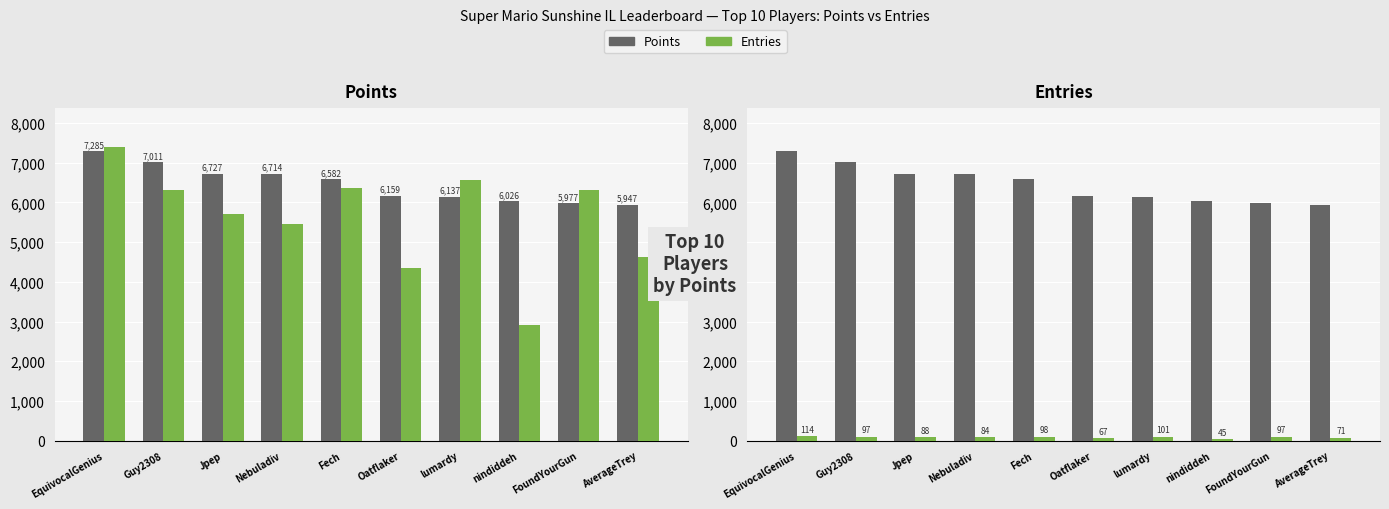

Rank the categories by Points value from lowest to highest.

AverageTrey, FoundYourGun, nindiddeh, lumardy, Oatflaker, Fech, Nebuladiv, Jpep, Guy2308, EquivocalGenius